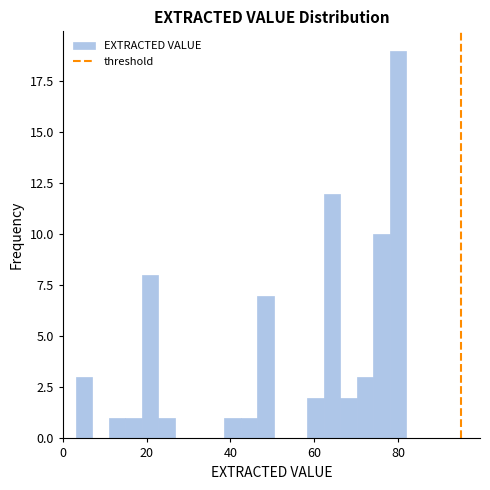

Read against the x-axis, roughly where is the centre of the tallest bar?

80